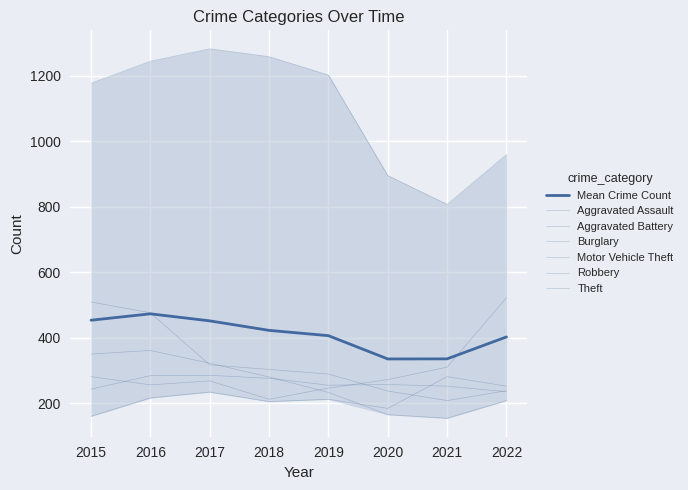

At how many categories does at least one series exceed 1127?

5